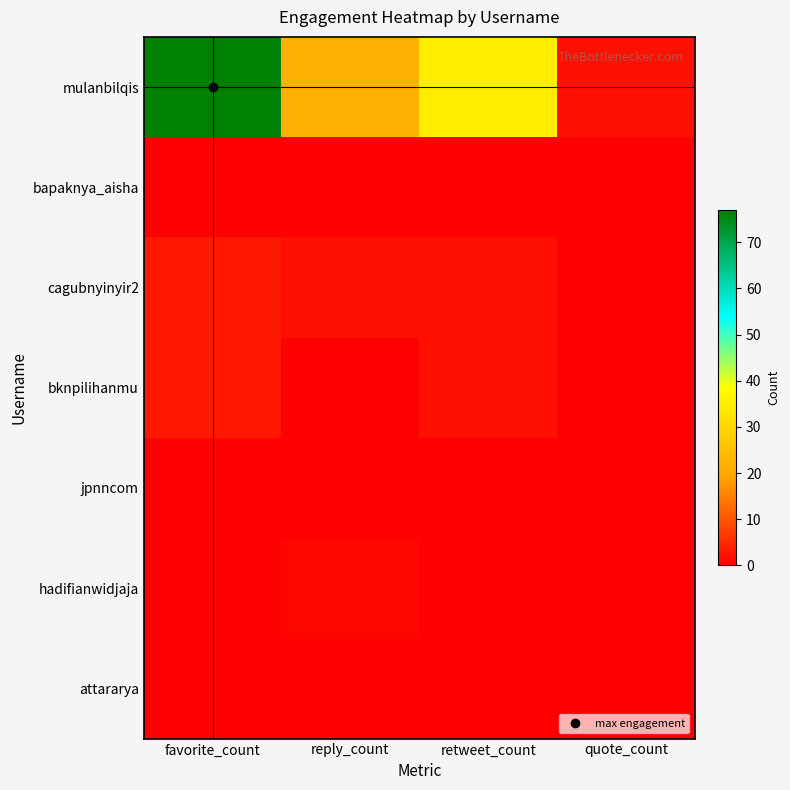

What is the total value across all series at favorite_count?

83